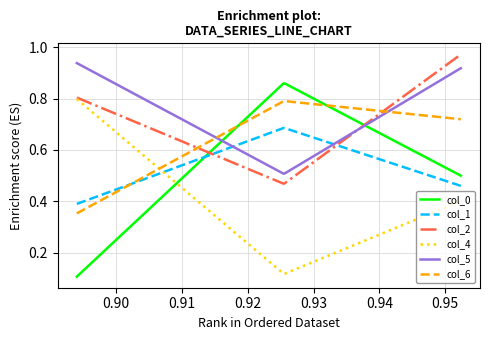

Which series has the largest total across all categories?

col_5